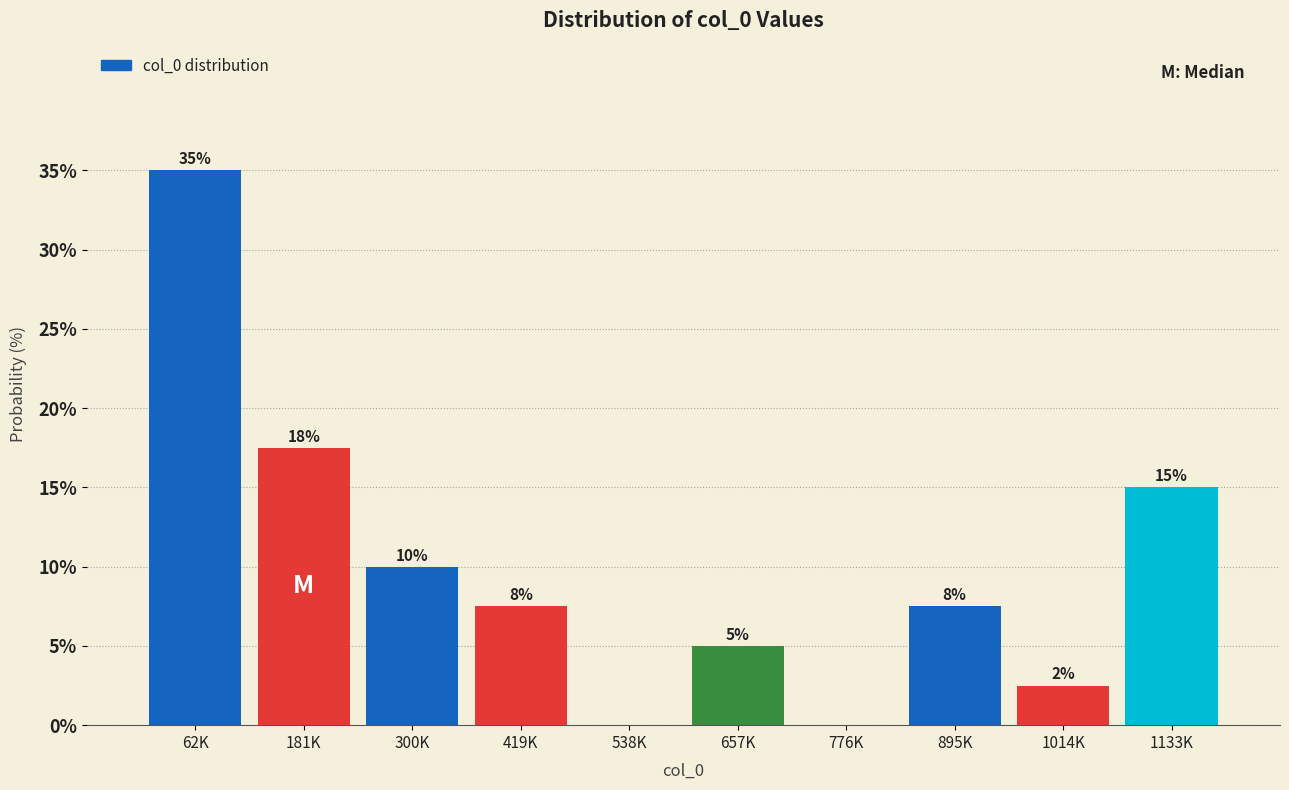

Where does the data first go above 7?

62K